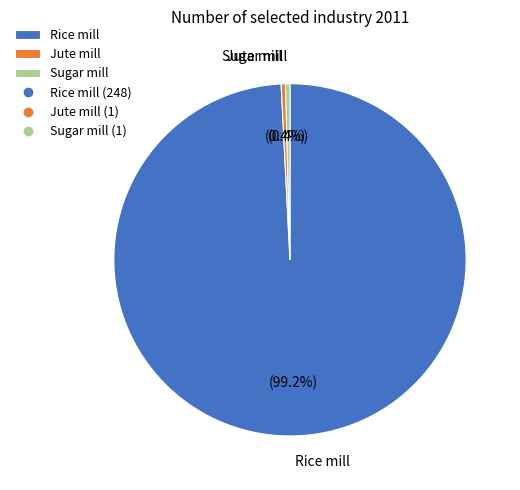

Count the number of slices in the pie.

3